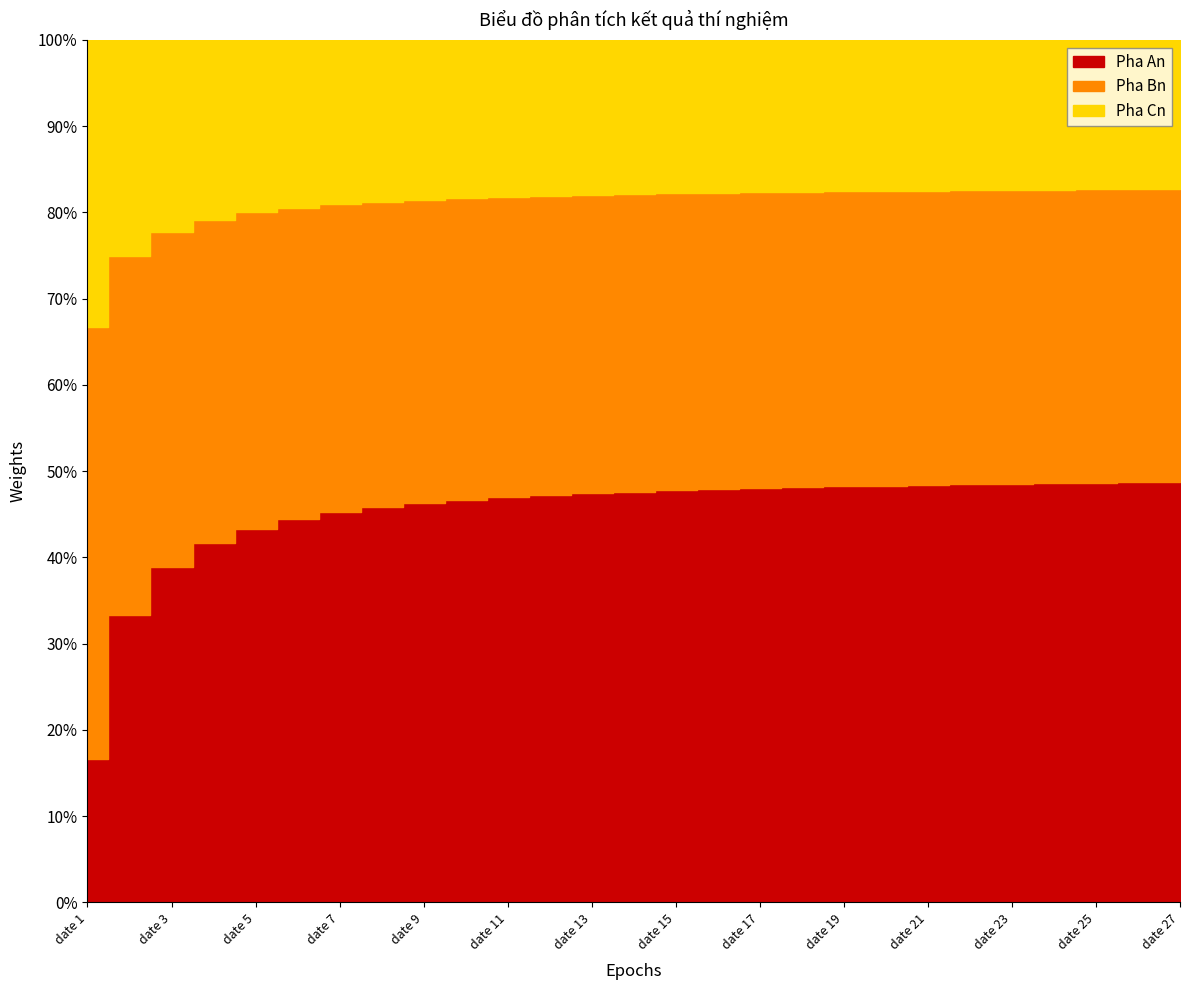

Which series has the widest spread of values?

Pha An